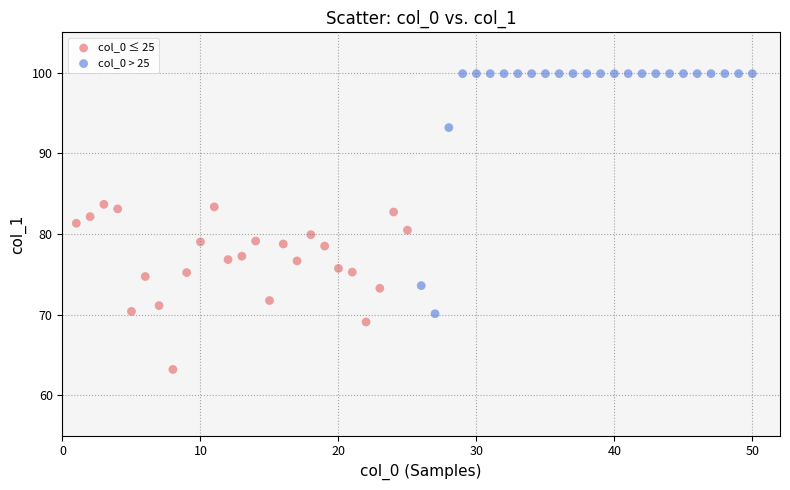

Which series has the largest Y range (max minus min)?

col_0 > 25